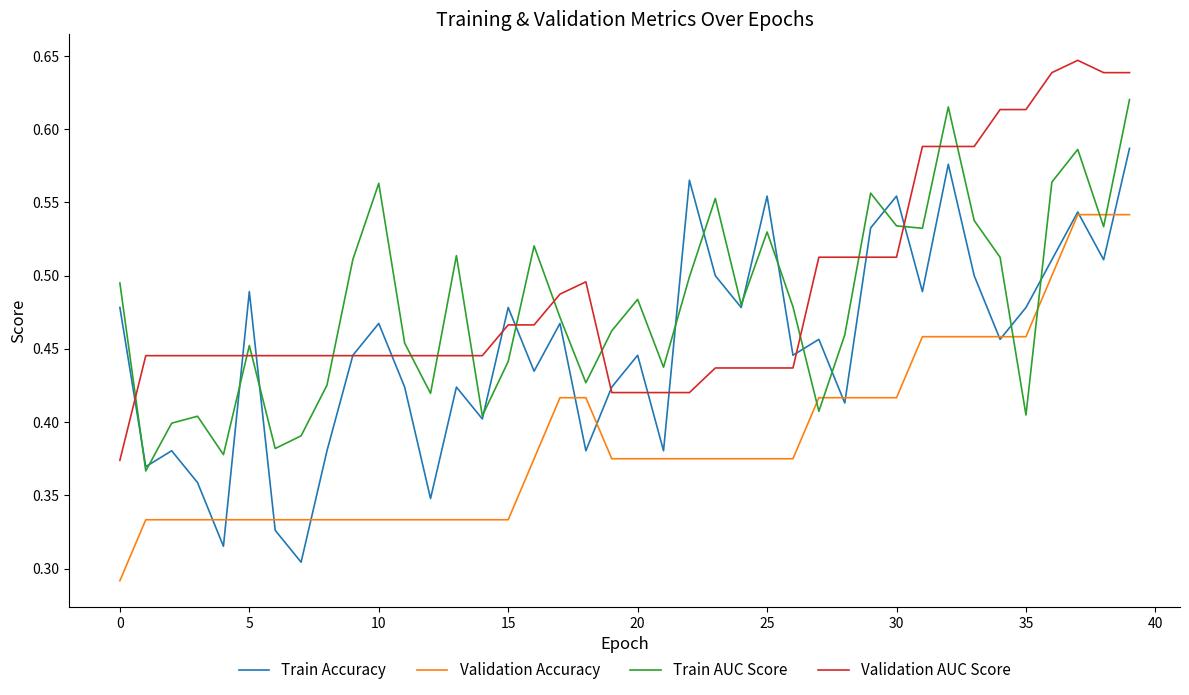

Count the number of categories in the chart.

40